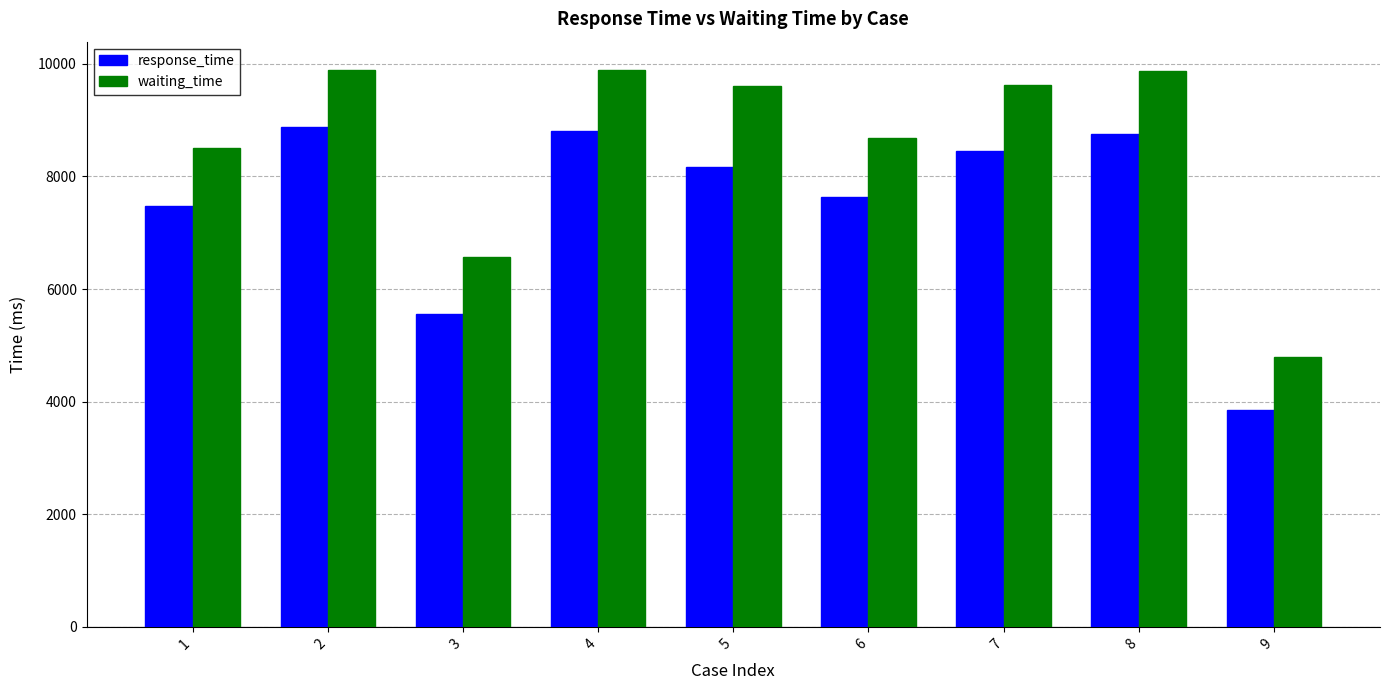

Which series has the widest spread of values?

waiting_time